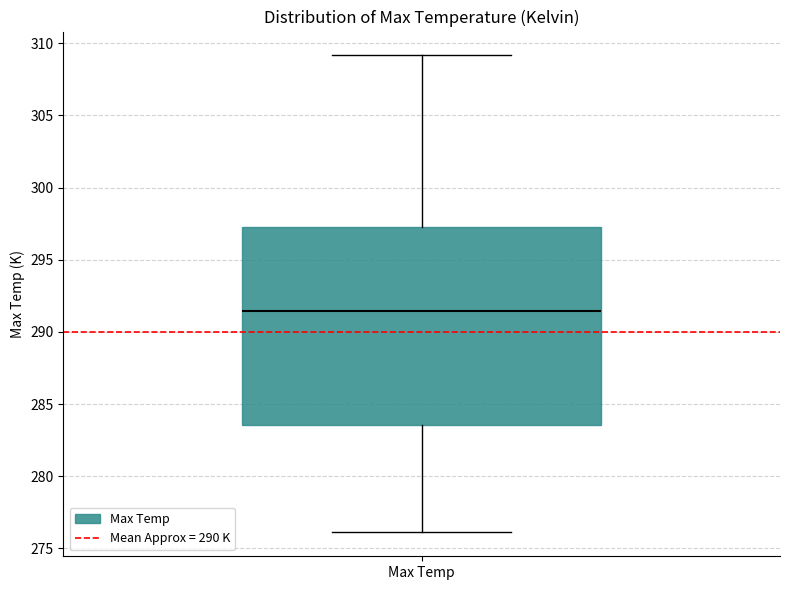

Where does the lower whisker of the box for Max Temp end on the y-axis? The values are not printed on the chart, so give them approximately, as read against the axis.

276.0